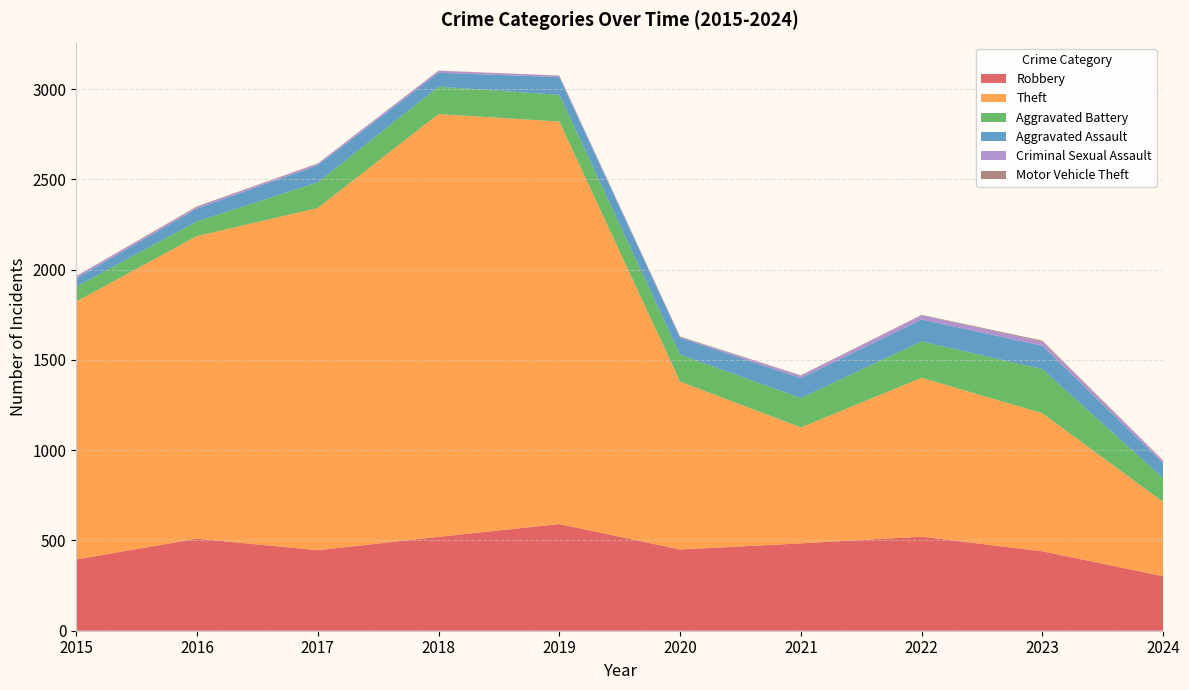

Reading right to left, what are all the values shown in this chart?

Robbery: 302	440	521	484	450	591	520	446	510	395
Theft: 411	765	880	642	930	2230	2342	1896	1676	1429
Aggravated Battery: 132	244	202	163	150	148	152	142	82	82
Aggravated Assault: 82	130	121	110	94	98	77	95	71	46
Criminal Sexual Assault: 14	22	24	14	3	8	11	8	8	12
Motor Vehicle Theft: 2	6	2	2	3	1	1	2	4	1